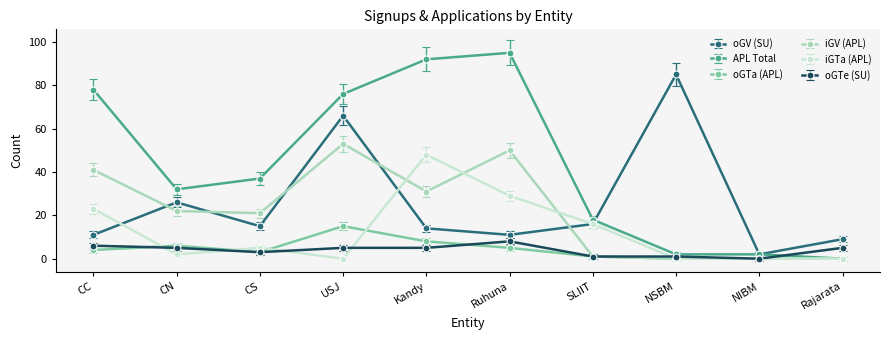

What is the difference between the maximum and second lowest values in the oGTe (SU) series?

7